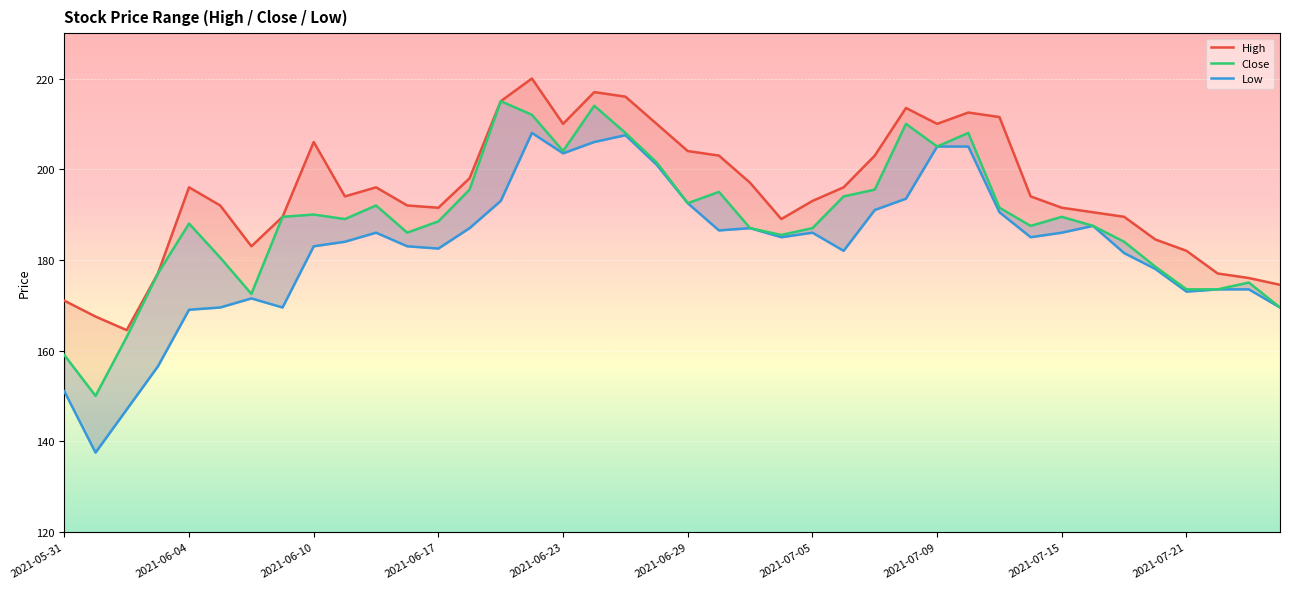

True or false: Close has a value of 192.5 at 2021-06-29.

True